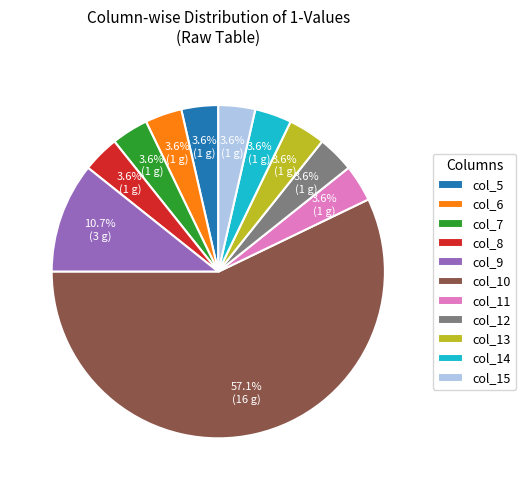

What is the largest slice in the pie chart?

col_10